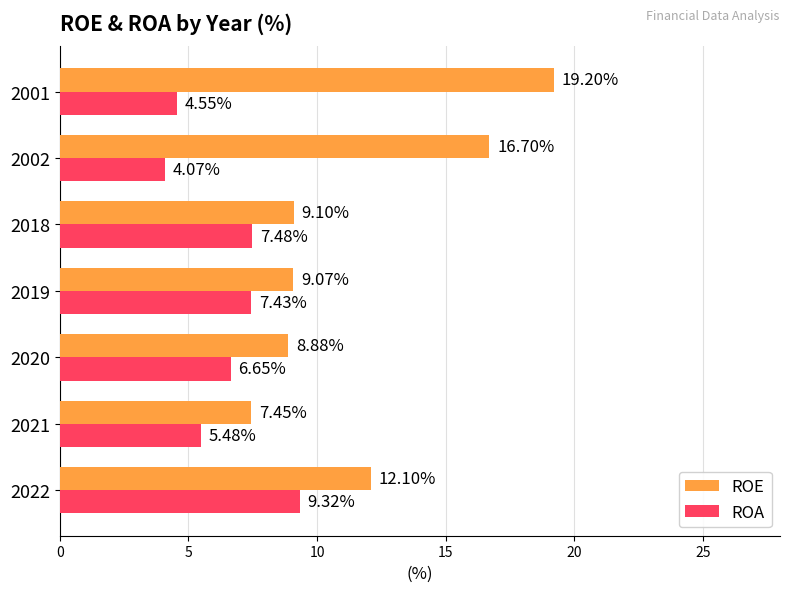

Which series has the largest total across all categories?

ROE